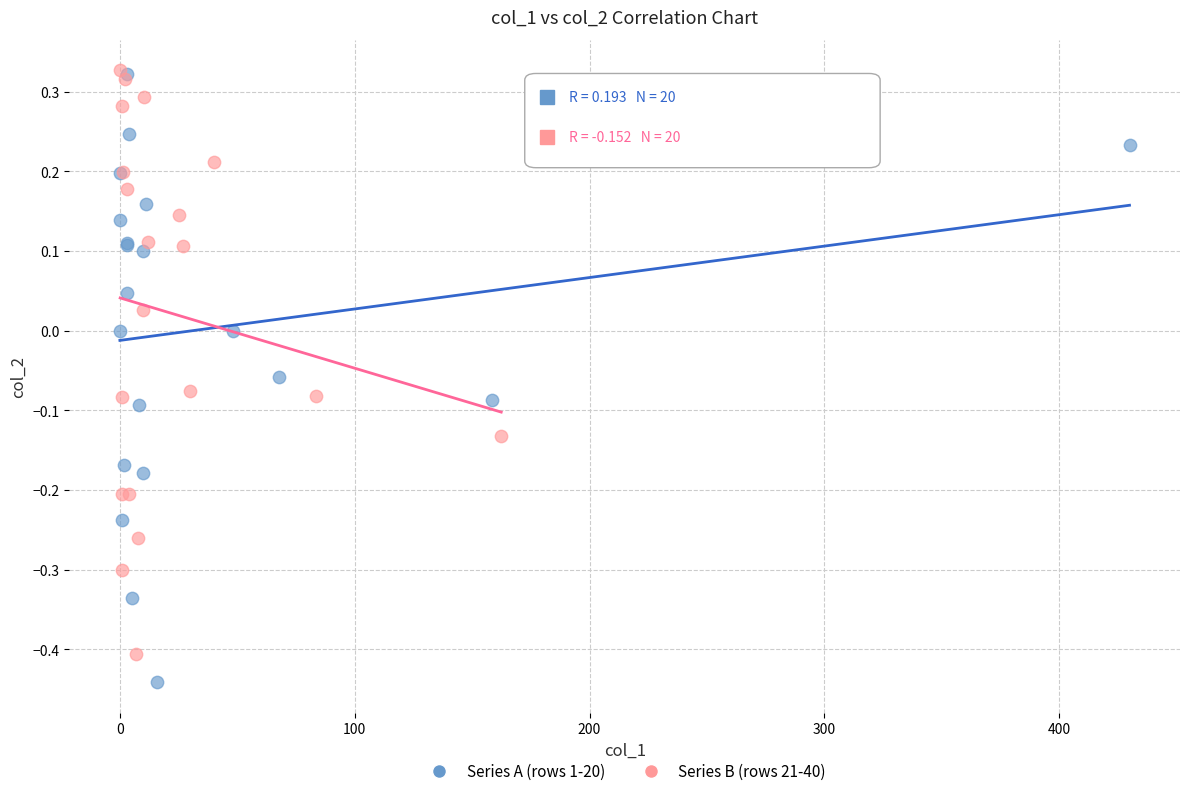

What are all the series names shown in the legend?

Series A (rows 1-20), Series B (rows 21-40)